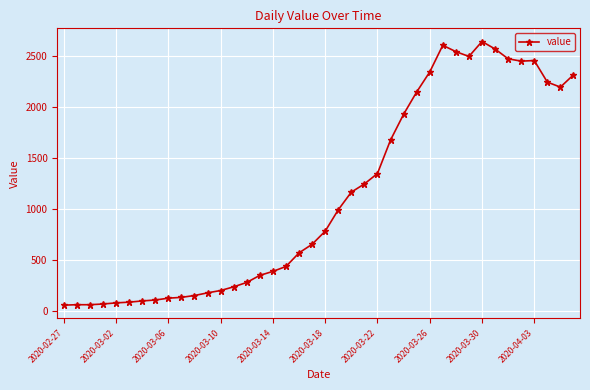

How many distinct data groups are displayed?

1